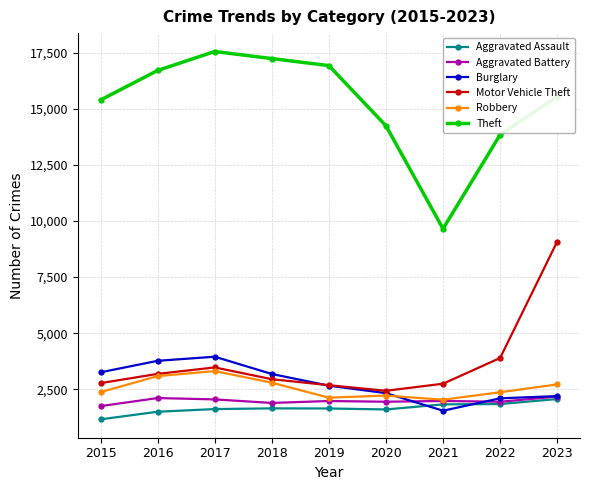

True or false: Aggravated Assault and Motor Vehicle Theft intersect in this chart.

False